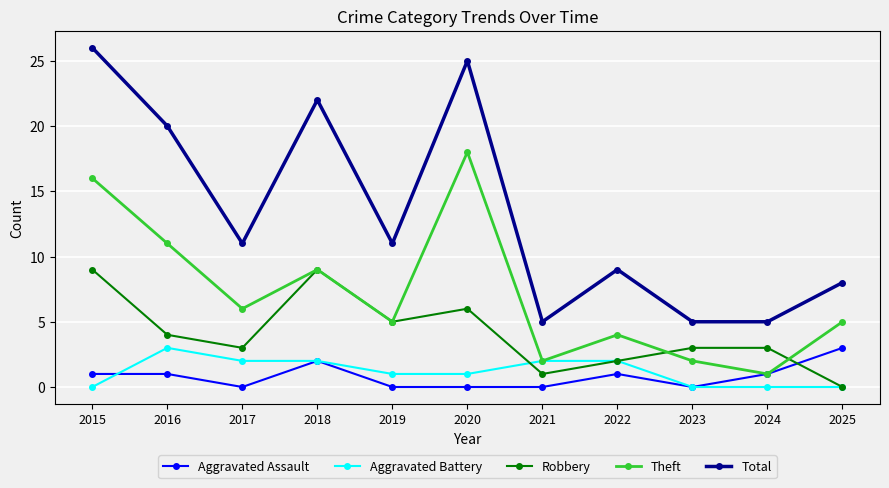

Which series has the widest spread of values?

Total